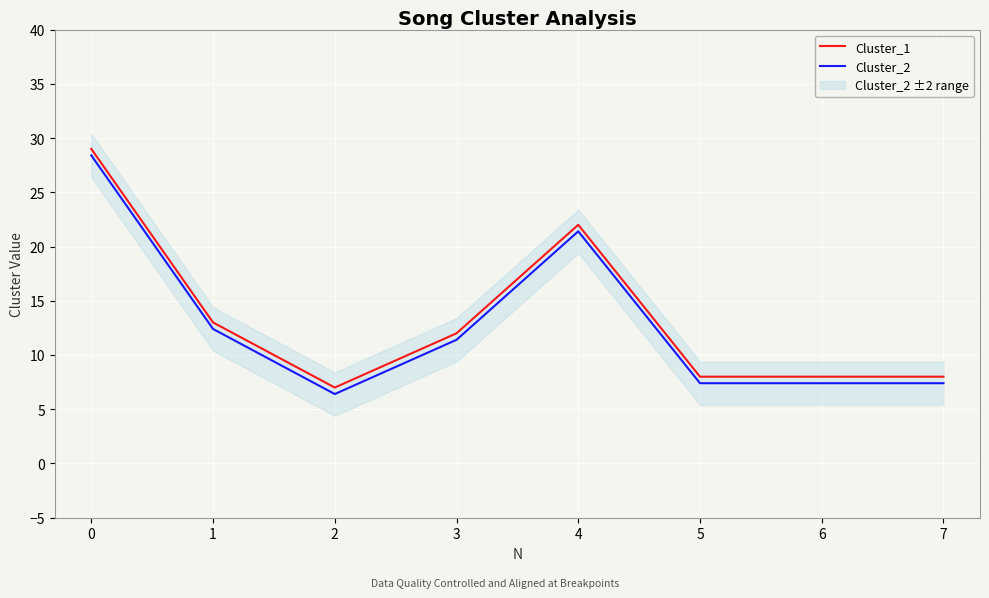

Reading right to left, extract all data points from this chart.

Cluster_1: 7=8.0	6=8.0	5=8.0	4=22.0	3=12.0	2=7.0	1=13.0	0=29.0
Cluster_2: 7=7.4	6=7.4	5=7.4	4=21.4	3=11.4	2=6.4	1=12.4	0=28.4